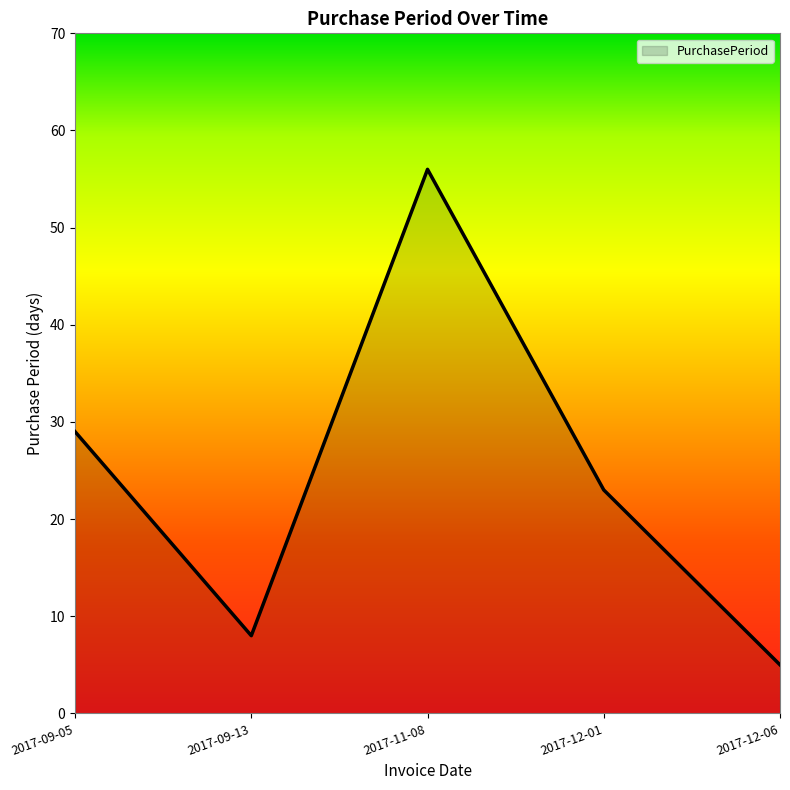

What position from the right is 2017-09-05?

5